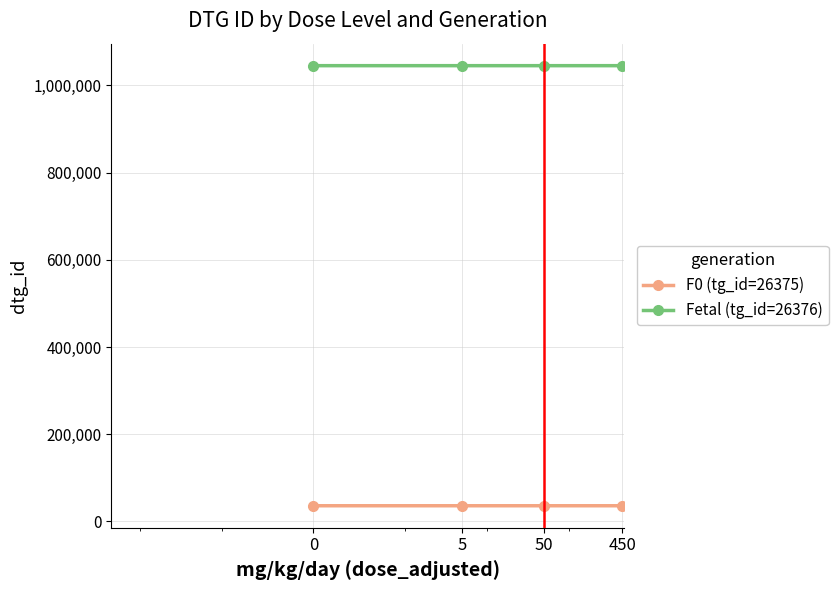

Rank the series by their maximum value, from lowest to highest.

F0 (tg_id=26375), Fetal (tg_id=26376)